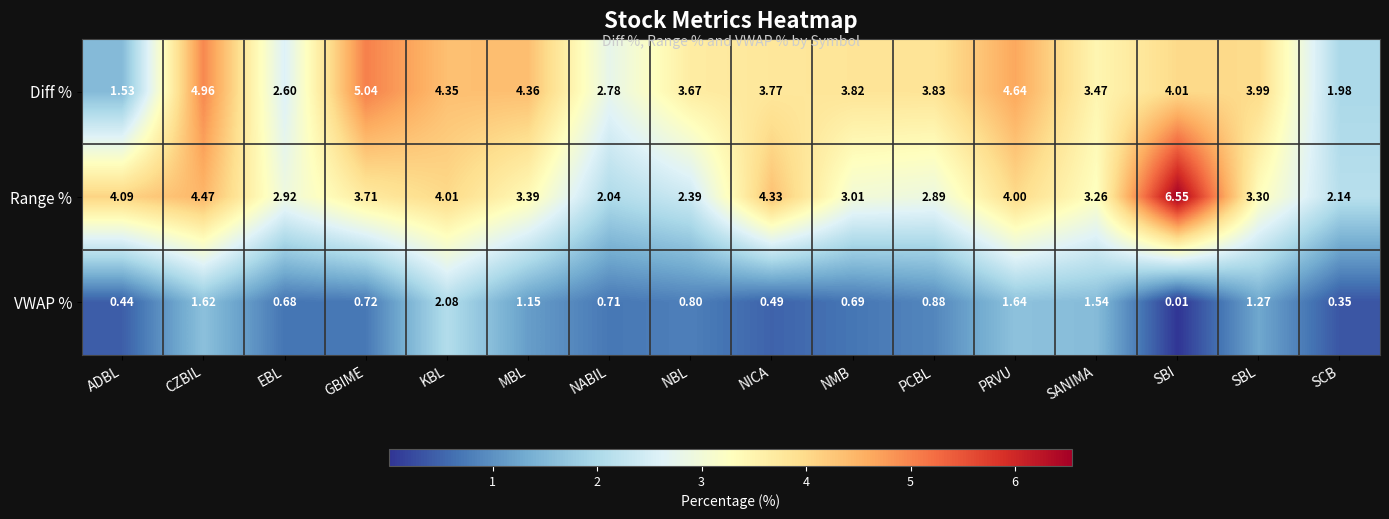

Rank the series by their maximum value, from highest to lowest.

Range %, Diff %, VWAP %